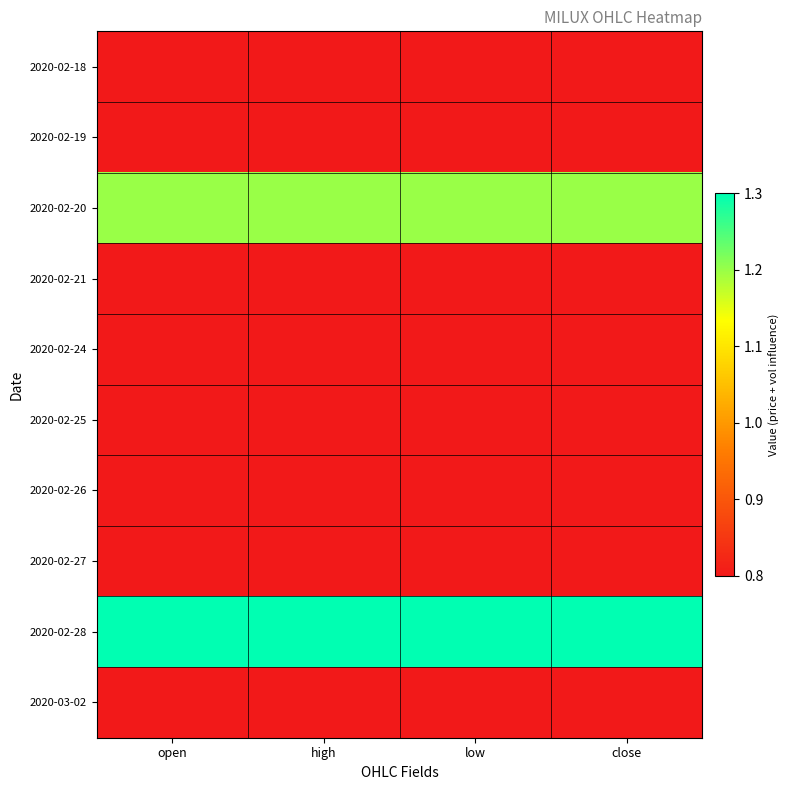

What is the greatest value displayed?

1.3